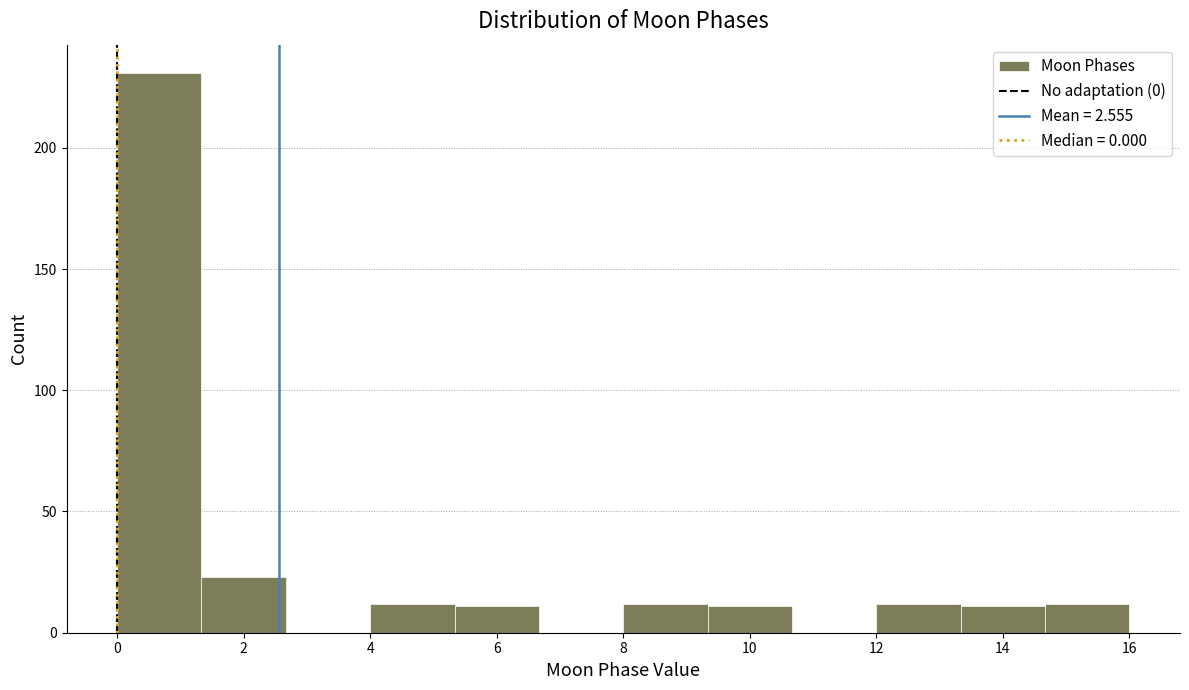

Which range on the x-axis has the tallest bar?

0.0 to 1.4